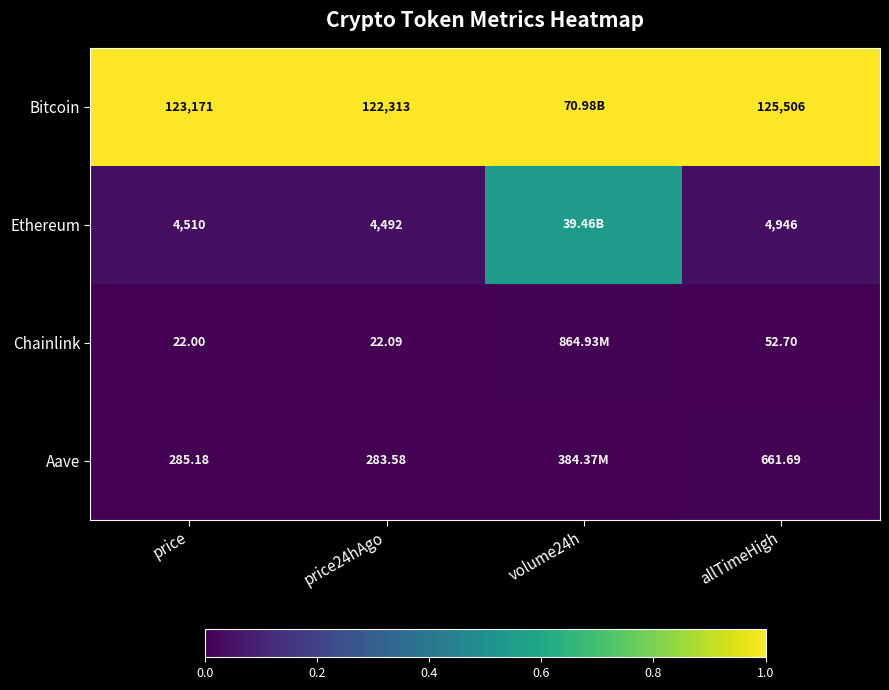

Which series changed the most between price and allTimeHigh?

Bitcoin